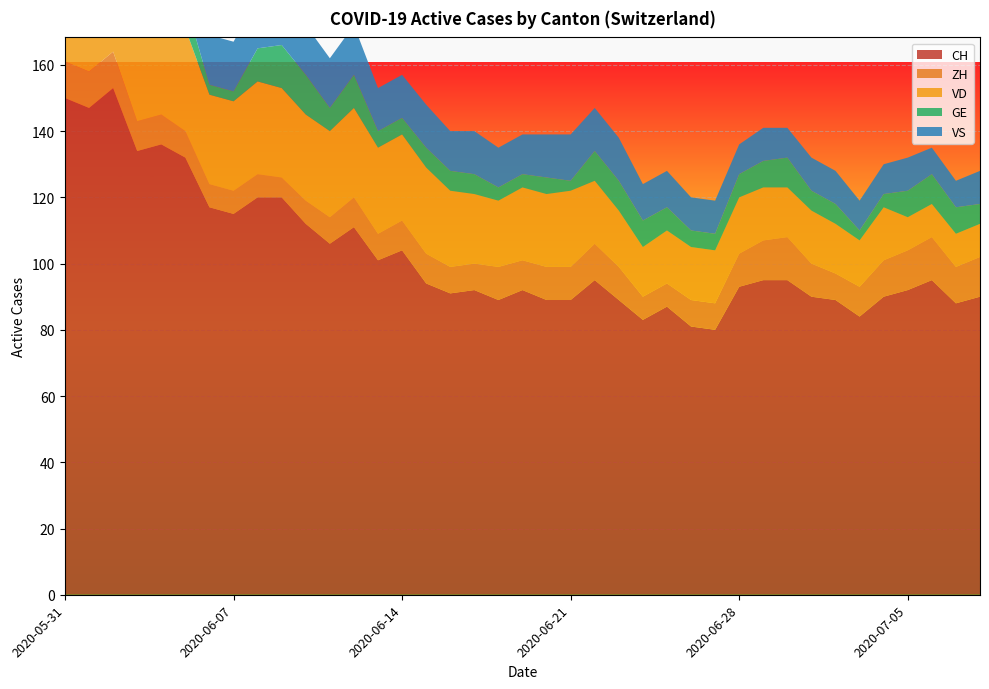

Reading right to left, transcribe all the data shown in this chart.

CH: 90	88	95	92	90	84	89	90	95	95	93	80	81	87	83	89	95	89	89	92	89	92	91	94	104	101	111	106	112	120	120	115	117	132	136	134	153	147	150
ZH: 12	11	13	12	11	9	8	10	13	12	10	8	8	7	7	10	11	10	10	9	10	8	8	9	9	8	9	8	7	6	7	7	7	8	9	9	11	11	11
VD: 10	10	10	10	16	14	15	16	15	16	17	16	16	16	15	17	19	23	22	22	20	21	23	26	26	26	27	26	26	27	28	27	27	31	30	30	30	27	28
GE: 6	8	9	8	4	3	6	6	9	8	7	5	5	7	8	9	9	3	5	4	4	6	6	6	5	5	10	7	12	13	10	3	3	8	10	8	8	2	2
VS: 10	8	8	10	9	9	10	10	9	10	9	10	10	11	11	13	13	14	13	12	12	13	12	13	13	13	15	15	15	15	15	15	15	15	15	14	15	15	15